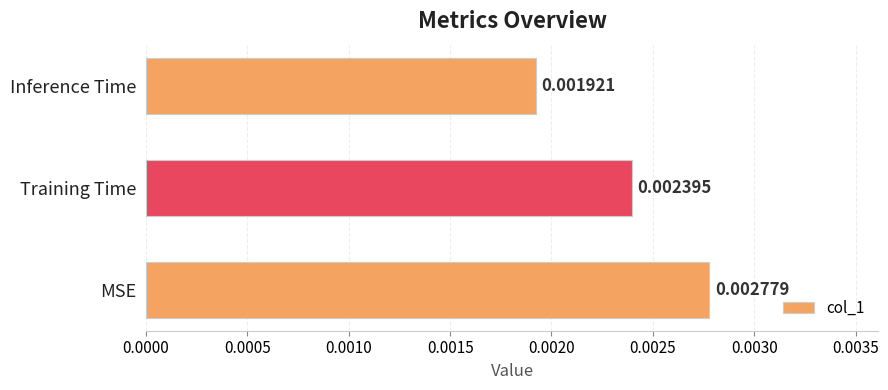

Which label corresponds to the smallest value in the chart?

Inference Time